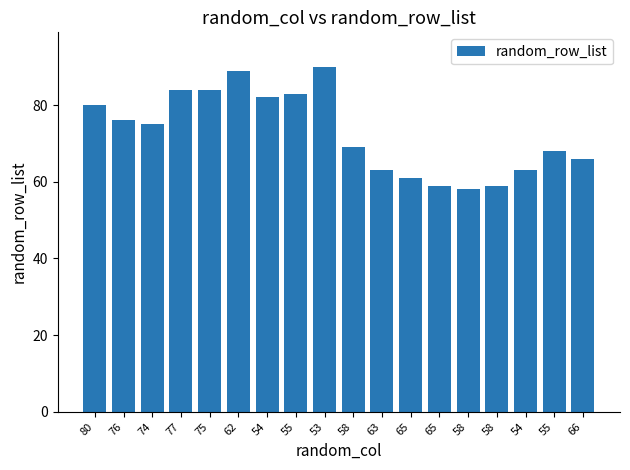

What is the minimum value shown in the chart?

58